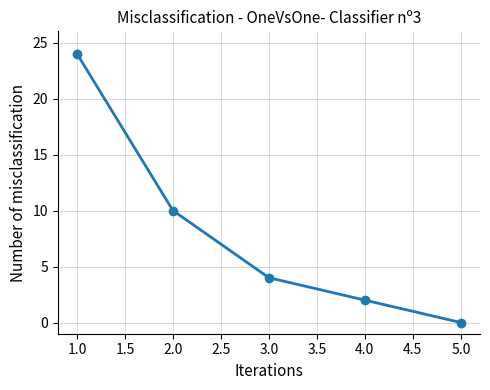

The value at 3.0 is 4. True or false?

True